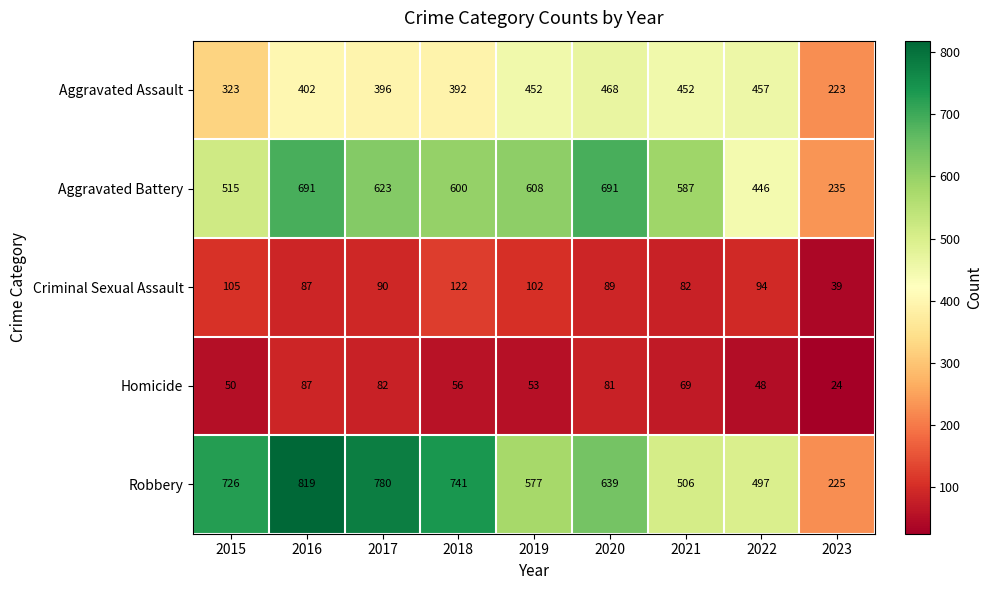

What is the smallest value displayed?

24